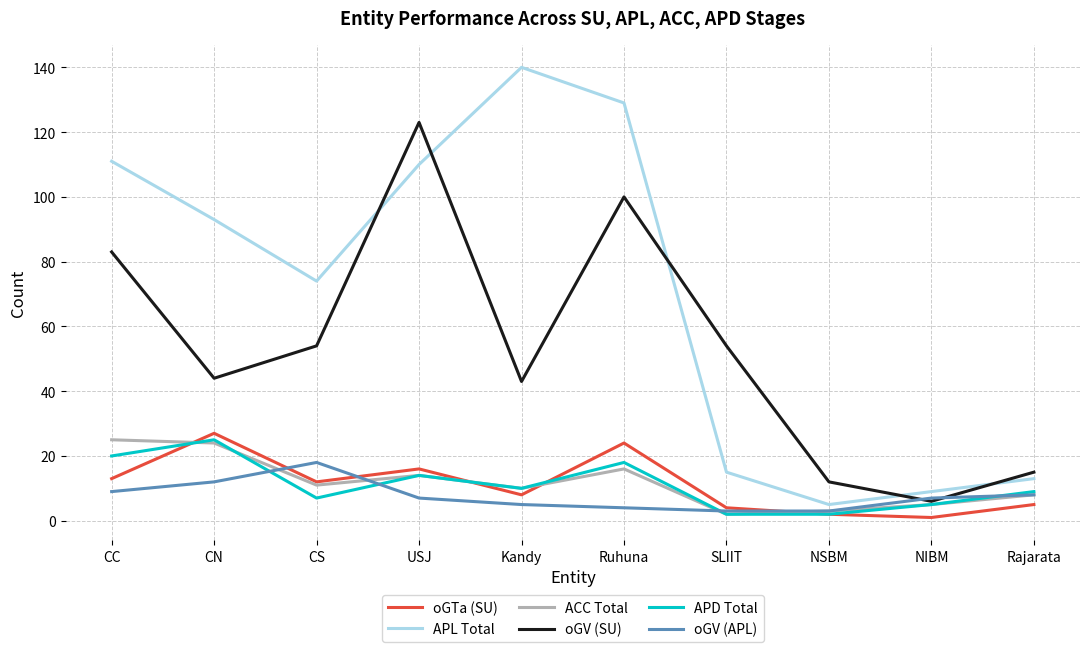

True or false: oGV (SU) has a value of 24 at CC.

False